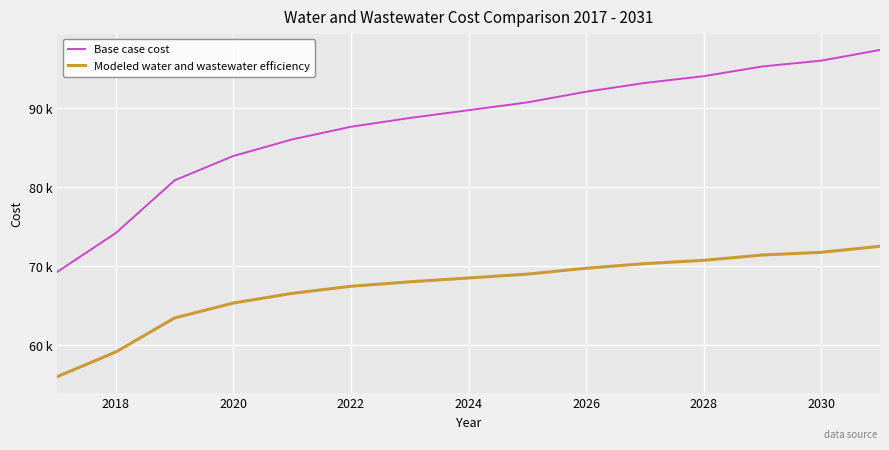

What are all the series names shown in the legend?

Base case cost, Modeled water and wastewater efficiency